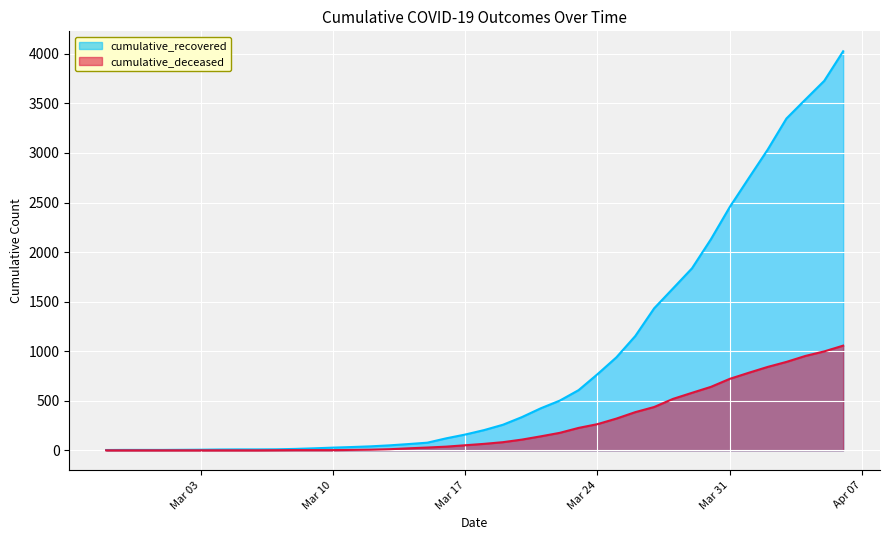

At which label is cumulative_recovered closest to 2014?

2020-03-30